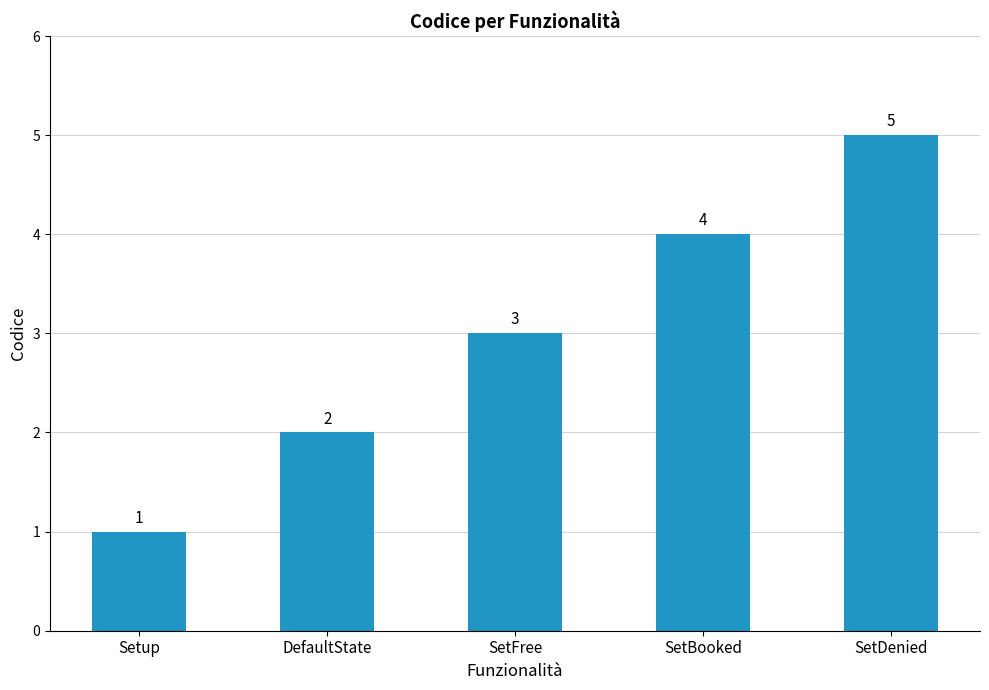

Rank the categories by value from lowest to highest.

Setup, DefaultState, SetFree, SetBooked, SetDenied